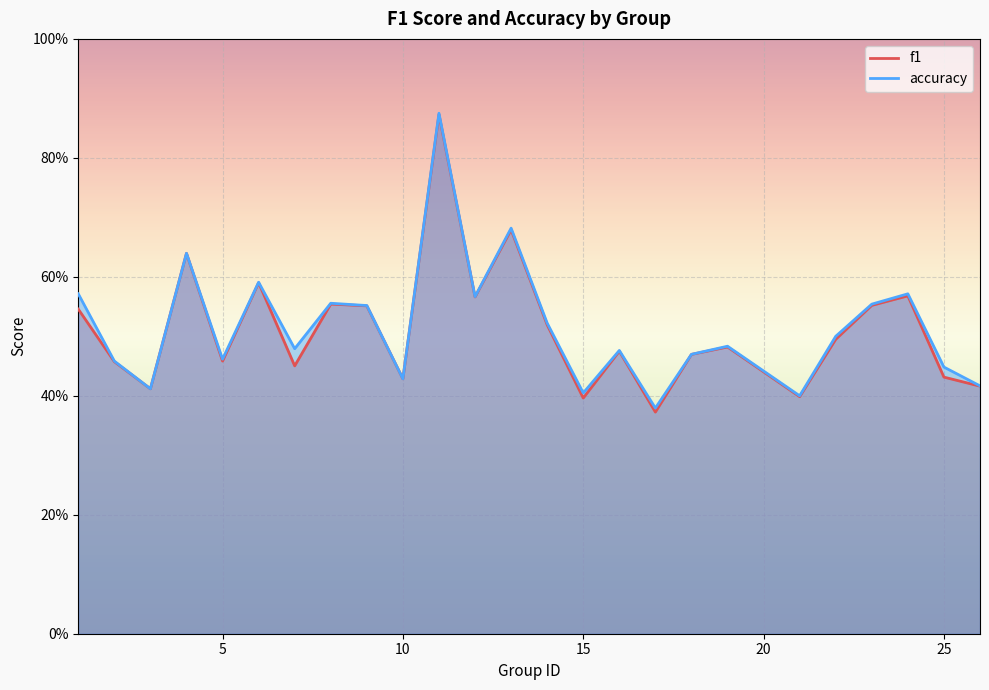

Rank the series at 25 from lowest to highest value.

f1, accuracy